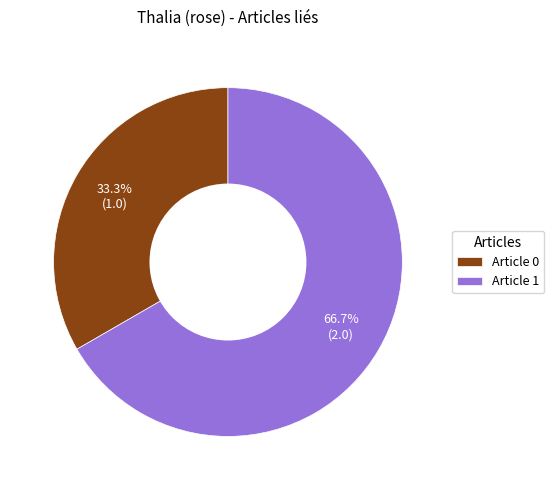

Count the number of slices in the pie.

2